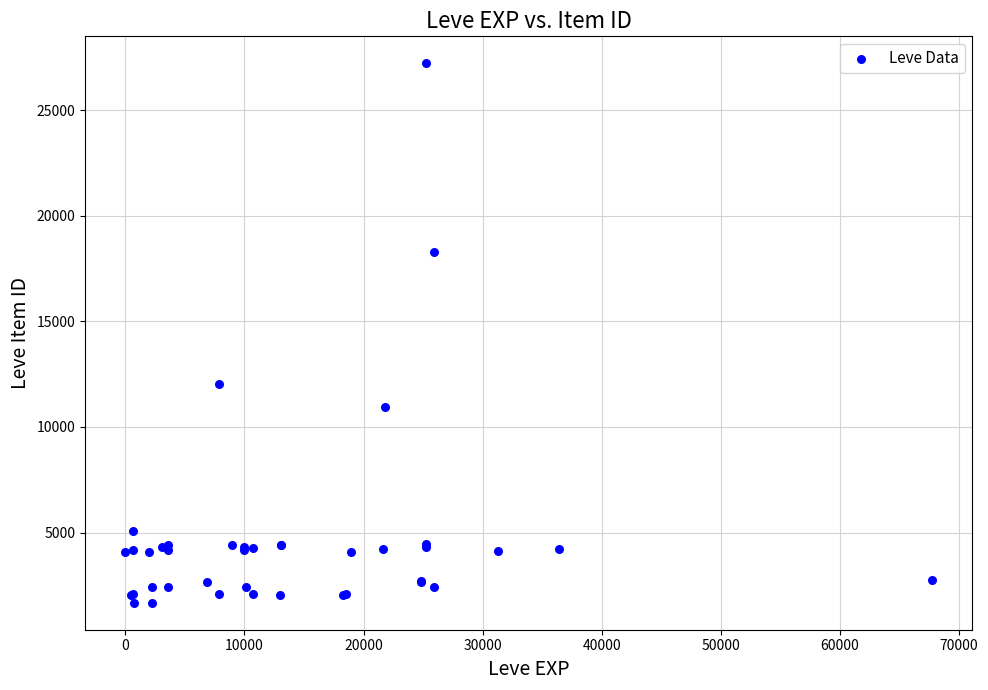

What Y value in the scatter plot is closest to 14448?

12018